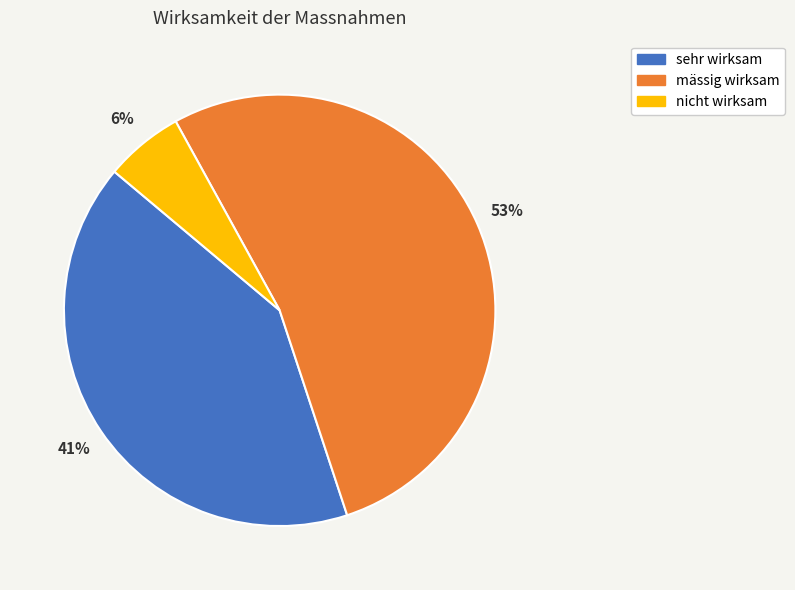

Count the number of slices in the pie.

3